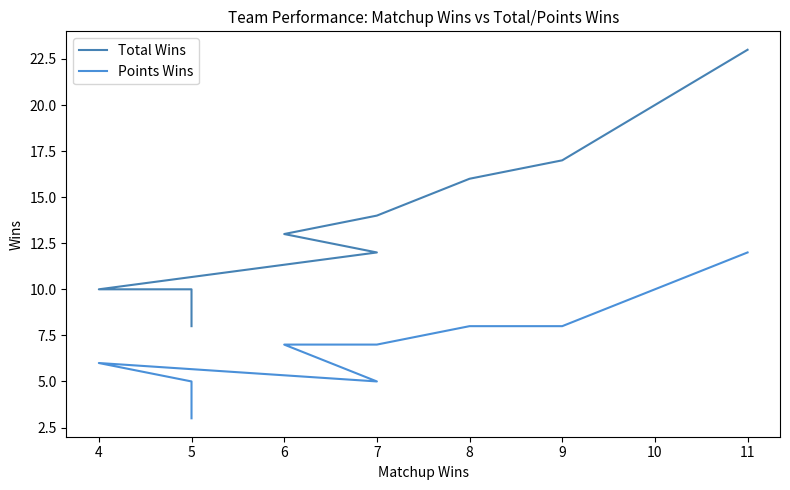

Is it true that Points Wins equals 14 at 9?

False